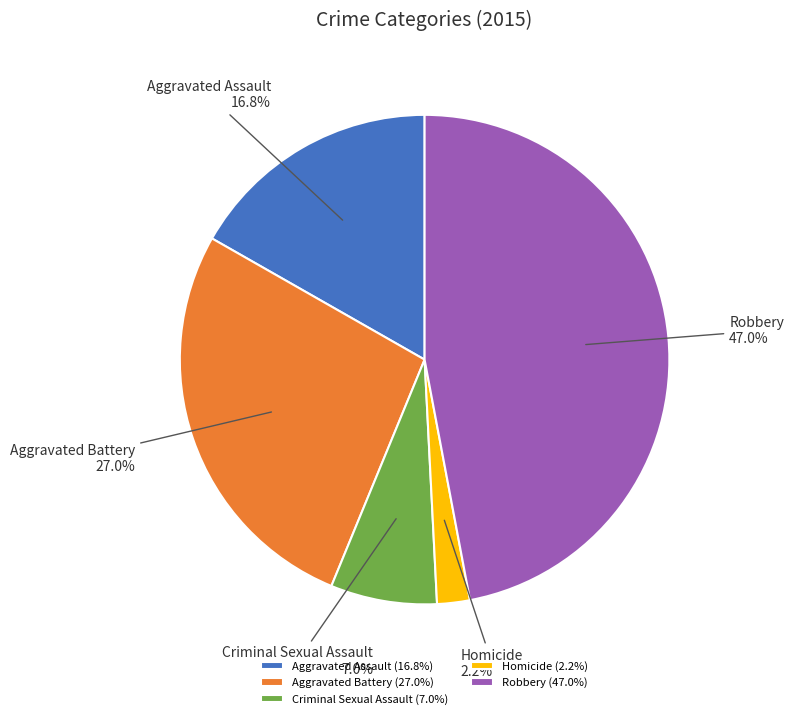

The Aggravated Assault slice represents 23% of the pie. True or false?

False